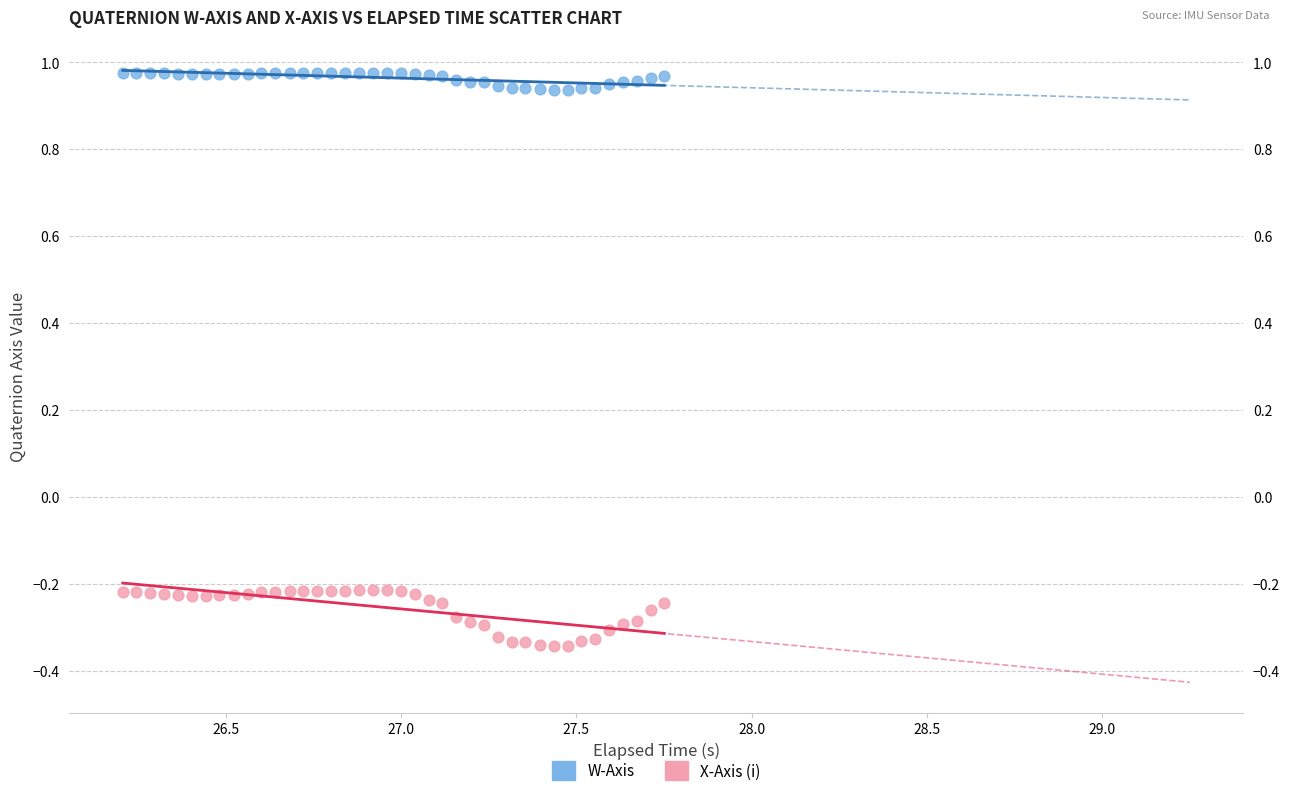

Across all data points, what is the range of X values (max minus min)?

1.5